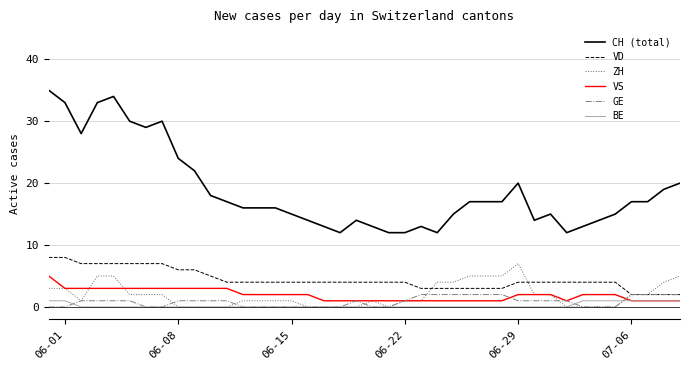

List the series in order of their peak value, lowest first.

BE, GE, VS, ZH, VD, CH (total)